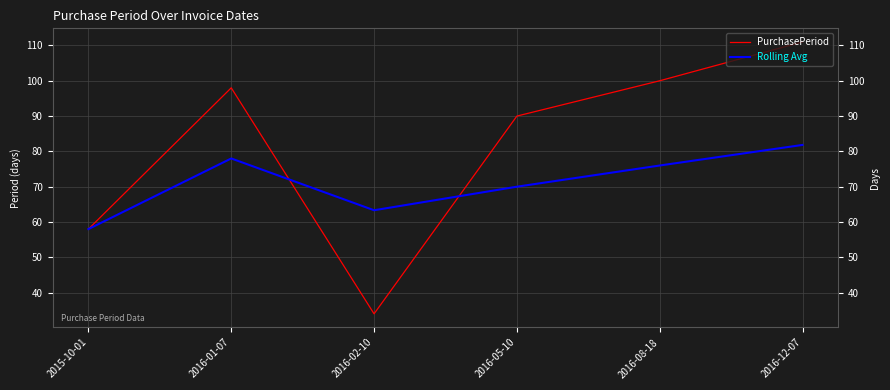

List the series in order of their peak value, lowest first.

Rolling Avg, PurchasePeriod